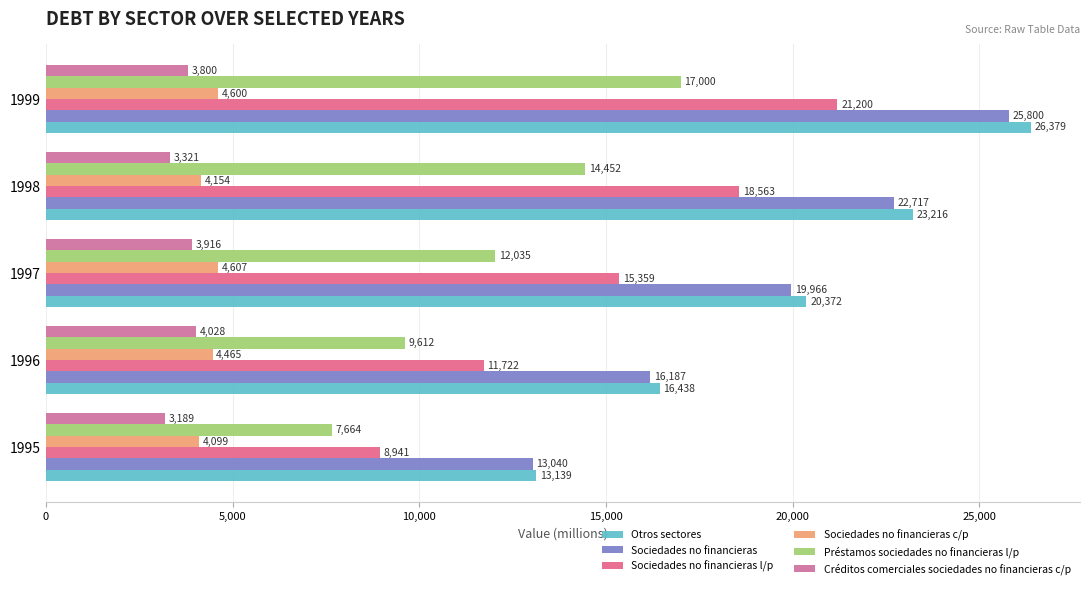

How many values in the Préstamos sociedades no financieras l/p series are below 12035?

2